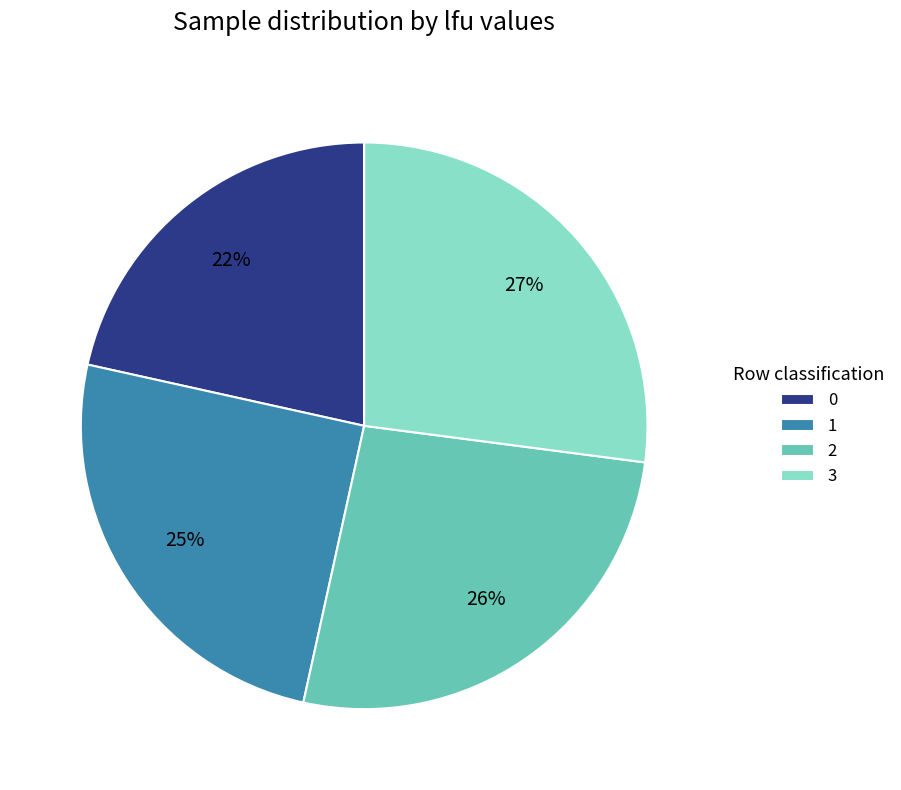

To the nearest percent, what is the average slice percentage?

25%